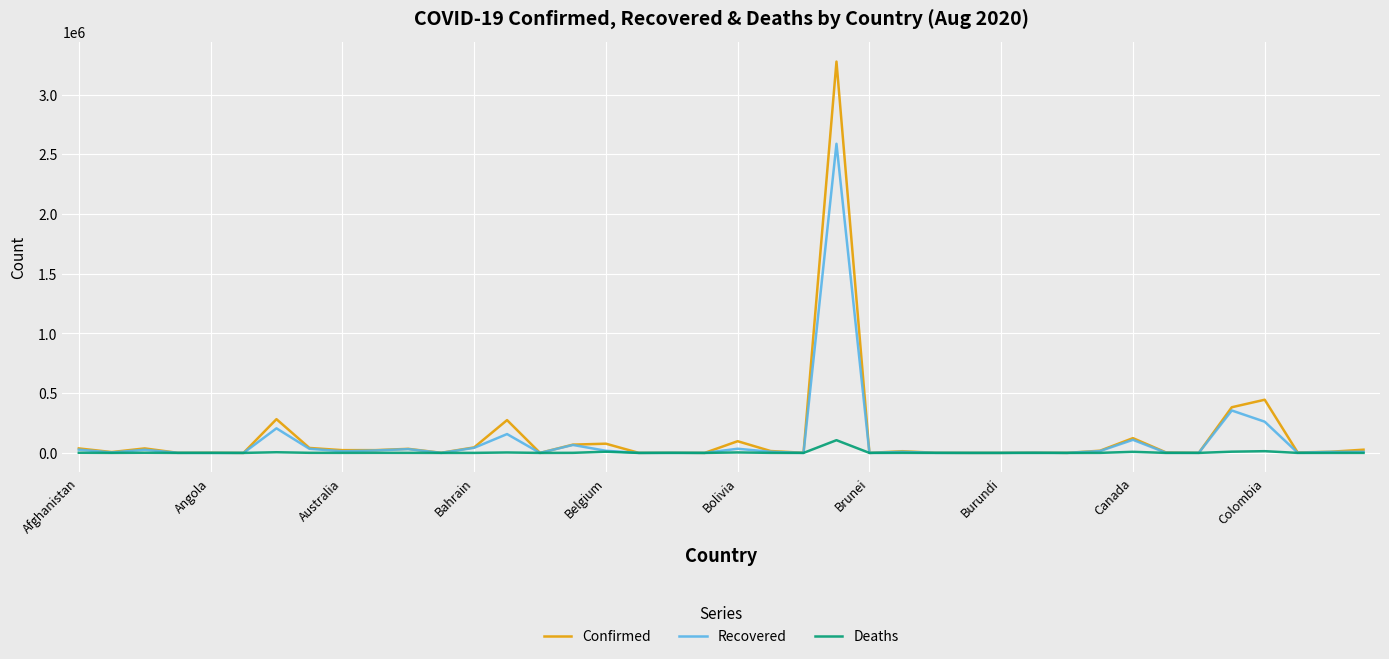

Which series has the largest total across all categories?

Confirmed